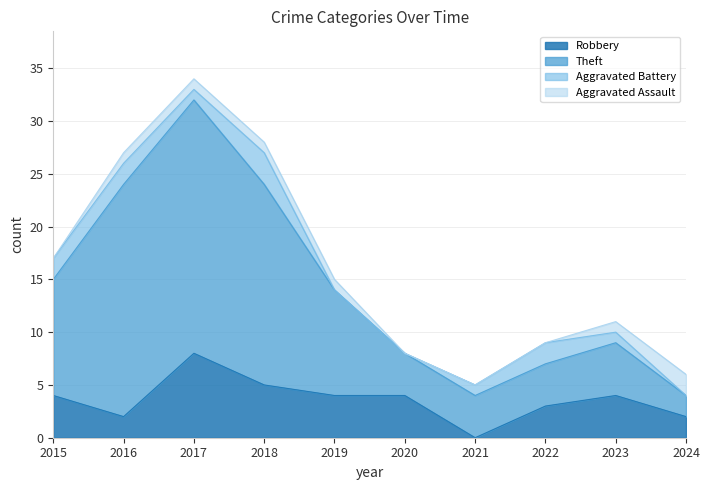

At which label does Robbery reach its peak?

2017